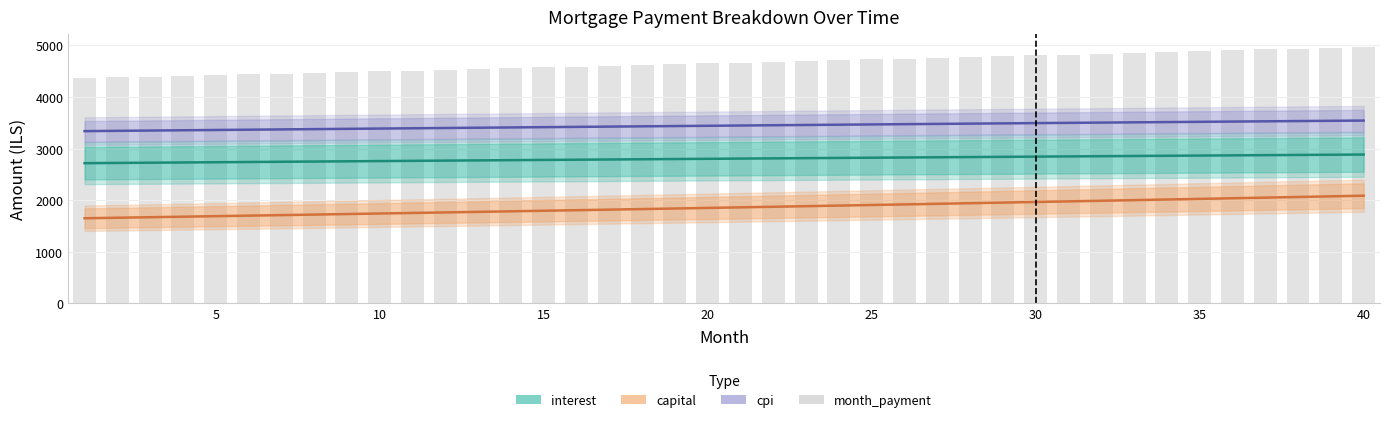

The value of interest at 38 is 4080.4. True or false?

False